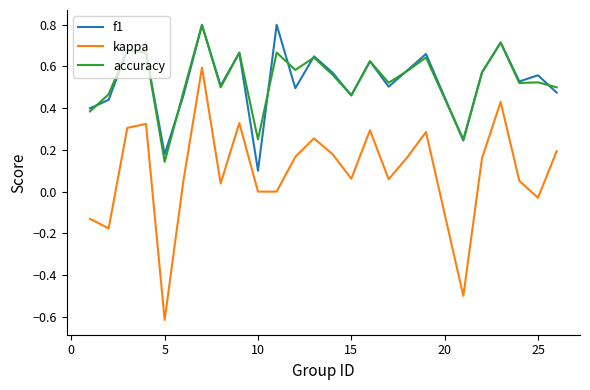

True or false: f1 and kappa cross at least once.

False